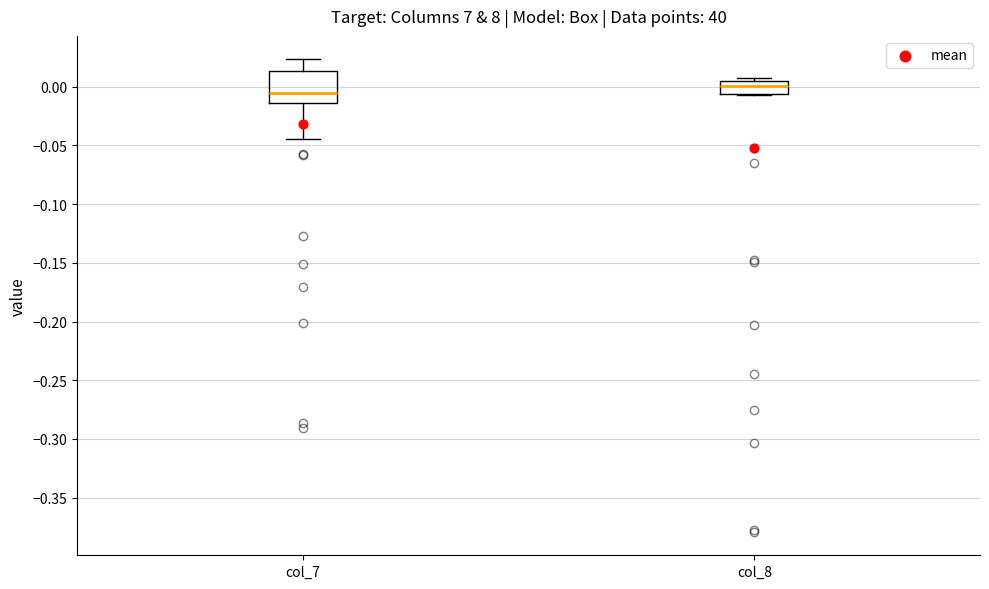

Comparing the boxes themselves (not the whiskers), which one is the tallest?

col_7